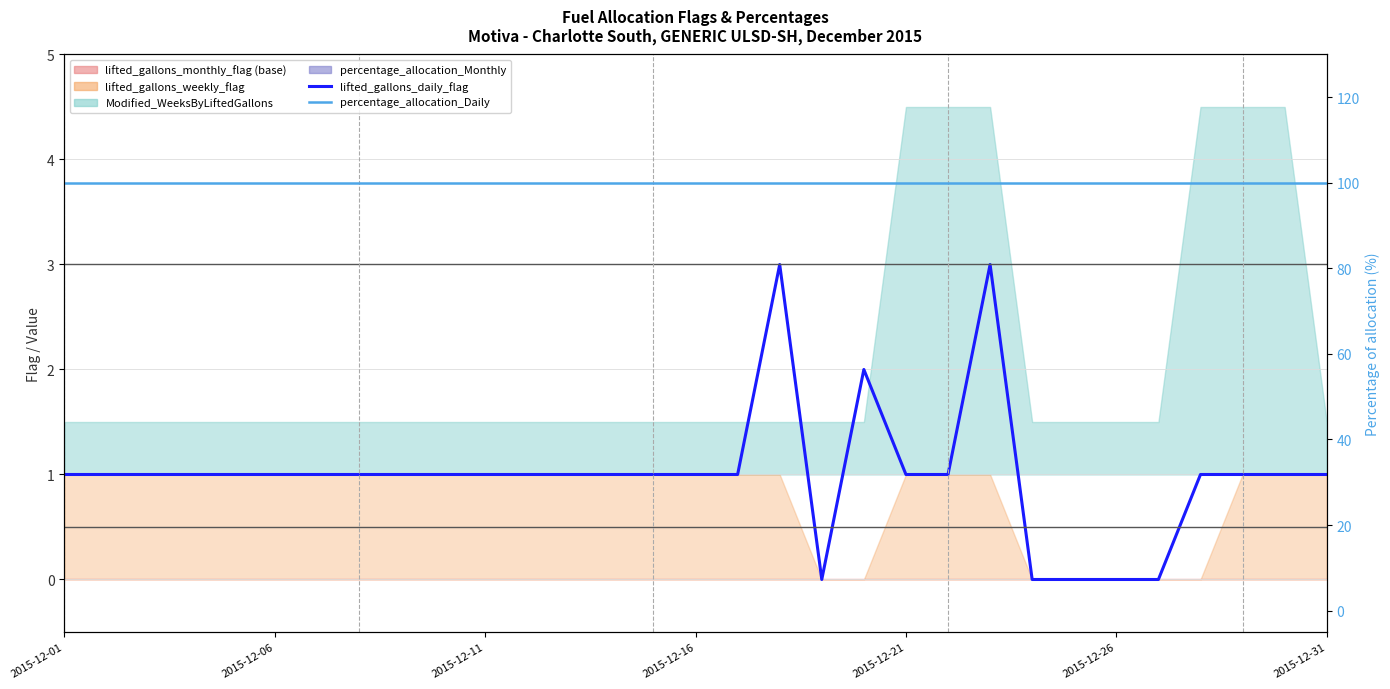

At which category does lifted_gallons_daily_flag reach its first local peak?

17